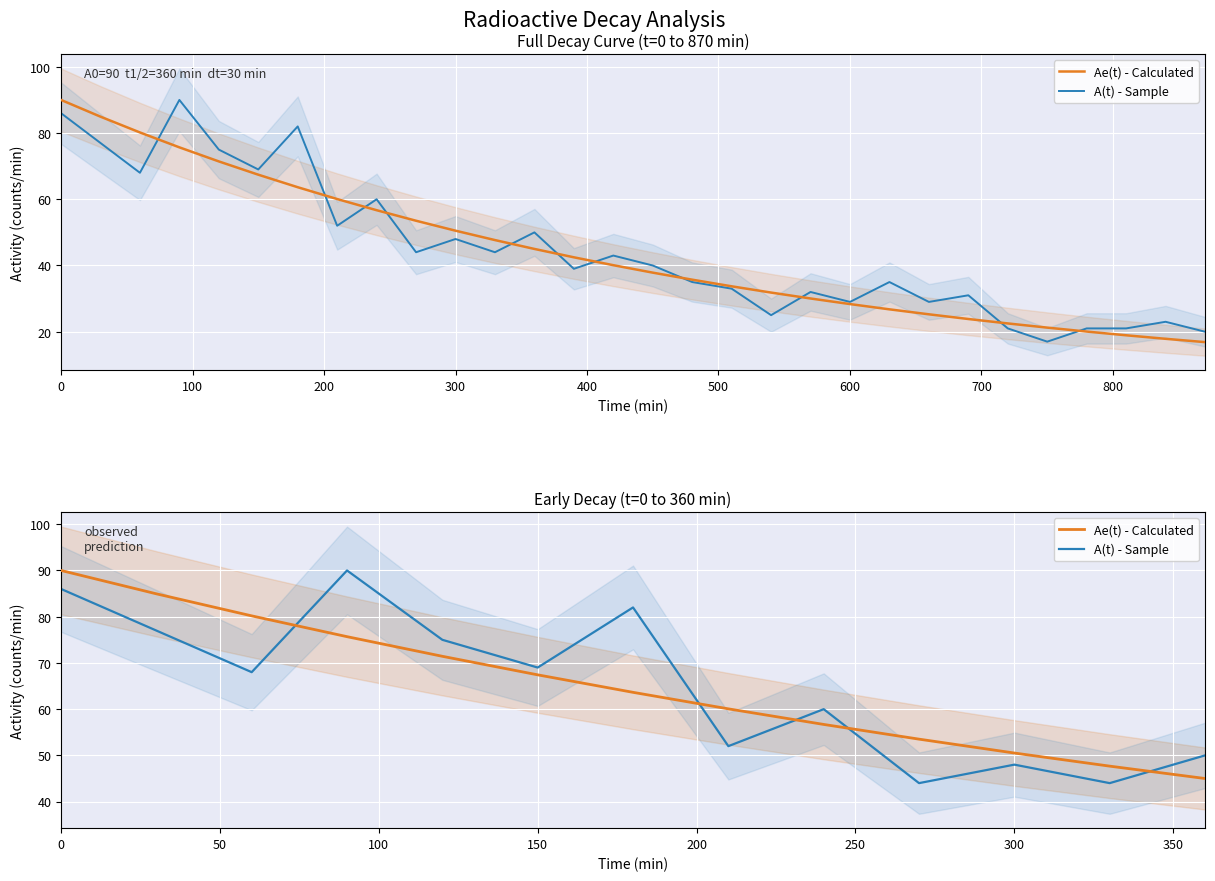

Which series has the widest spread of values?

A(t) - Sample